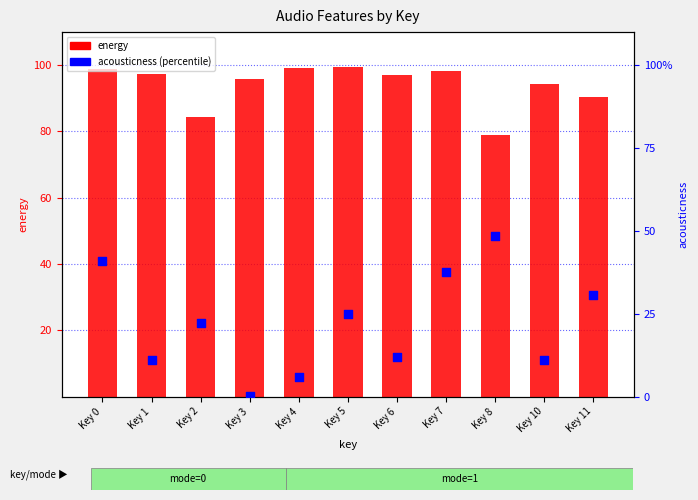

Which series has the largest total across all categories?

energy